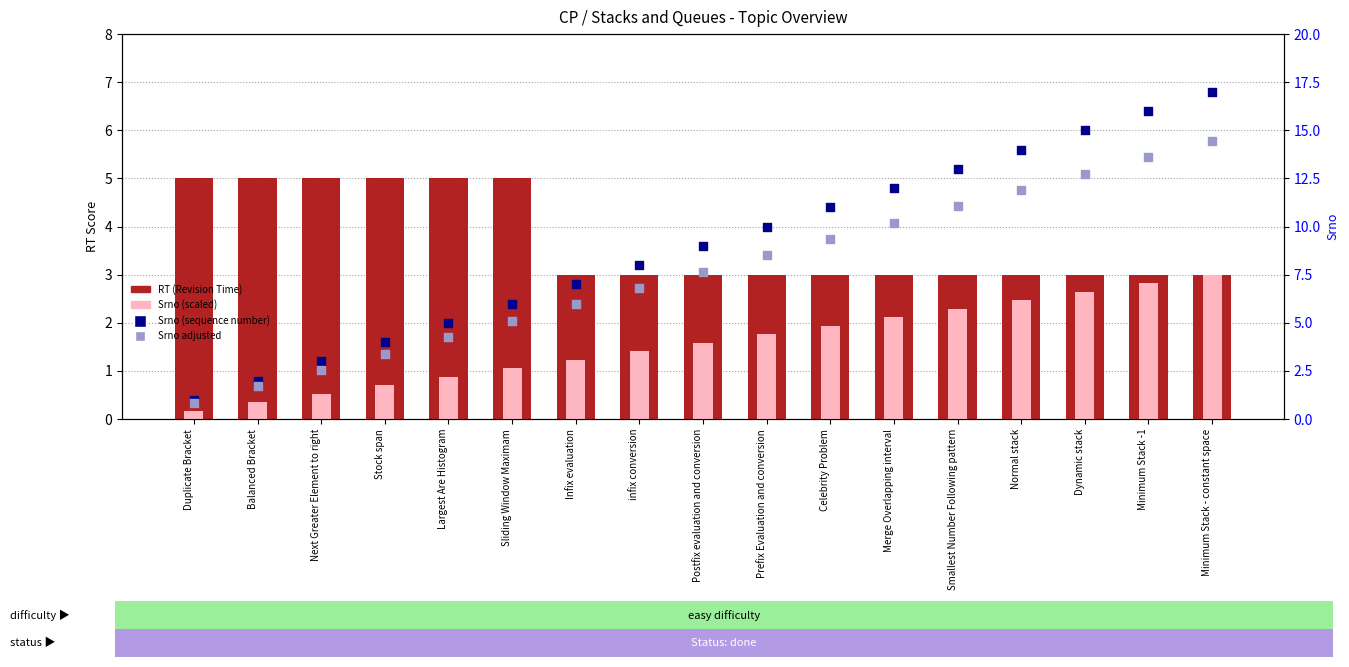

What is the total value across all series at Smallest Number Following pattern?

29.3